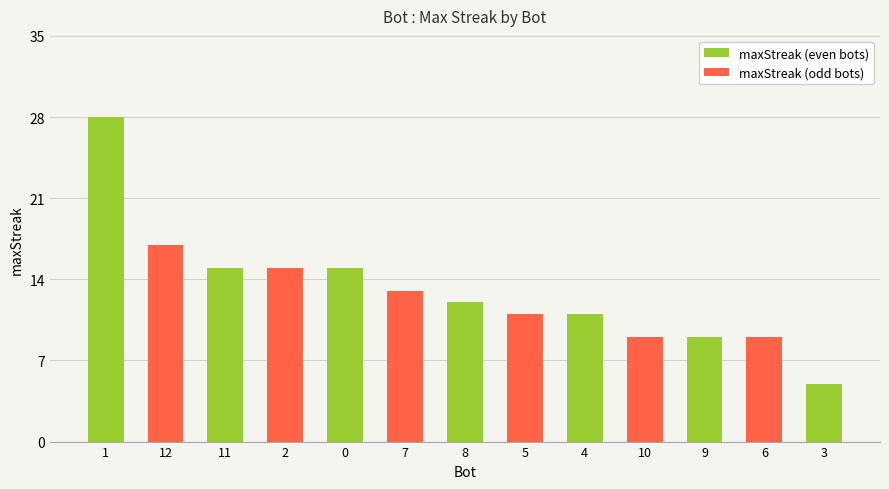

List the labels in order of value, smallest first.

3, 10, 9, 6, 5, 4, 8, 7, 11, 2, 0, 12, 1